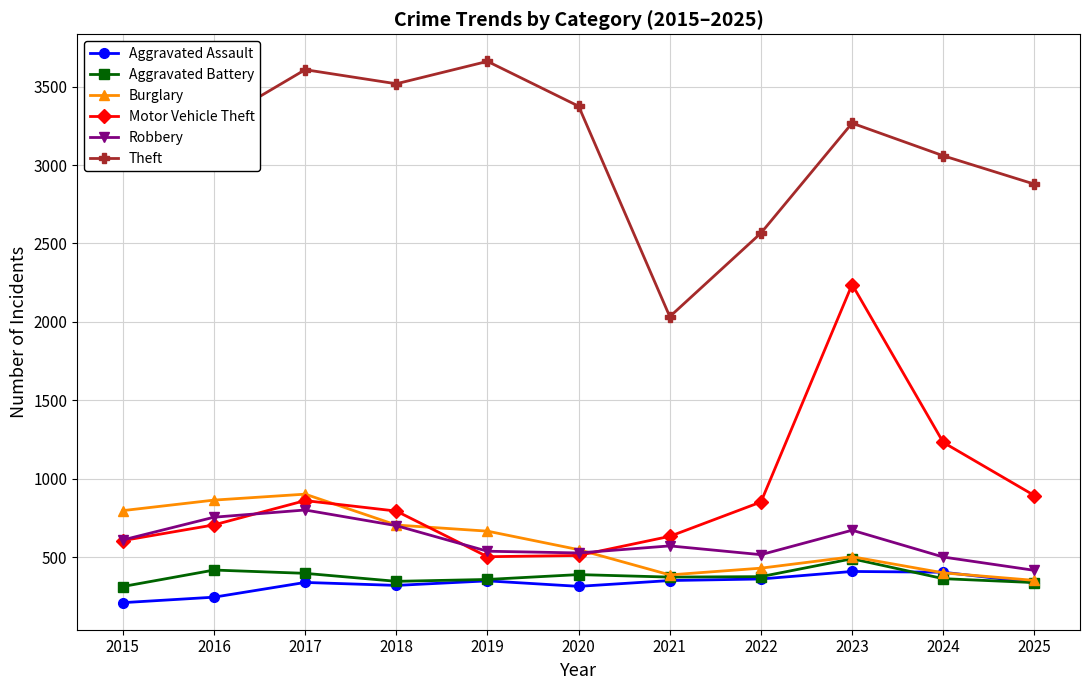

What is the highest value of the Motor Vehicle Theft series?

2238